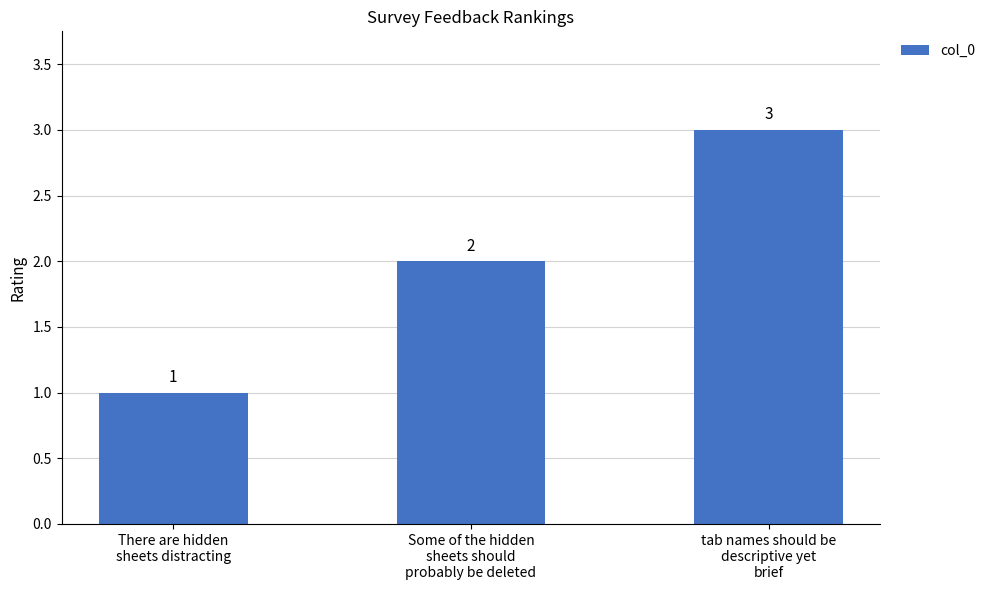

What is the value of the 1st bar from the left?

1